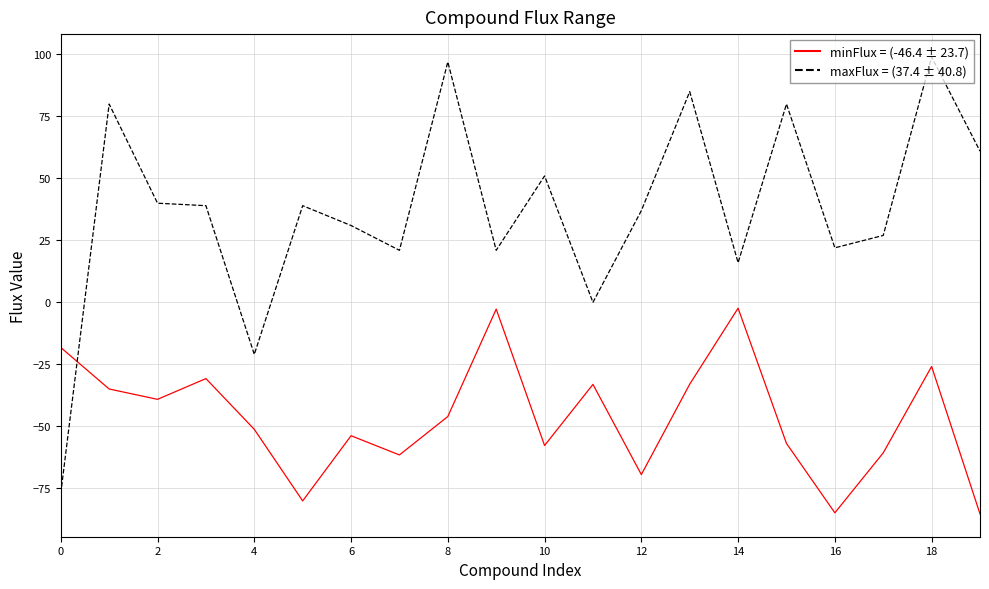

What is the minimum value shown in the chart?

-85.3